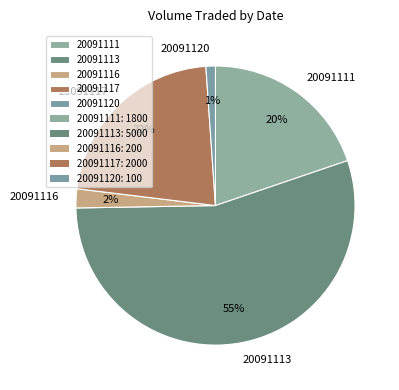

Count the number of slices in the pie.

5